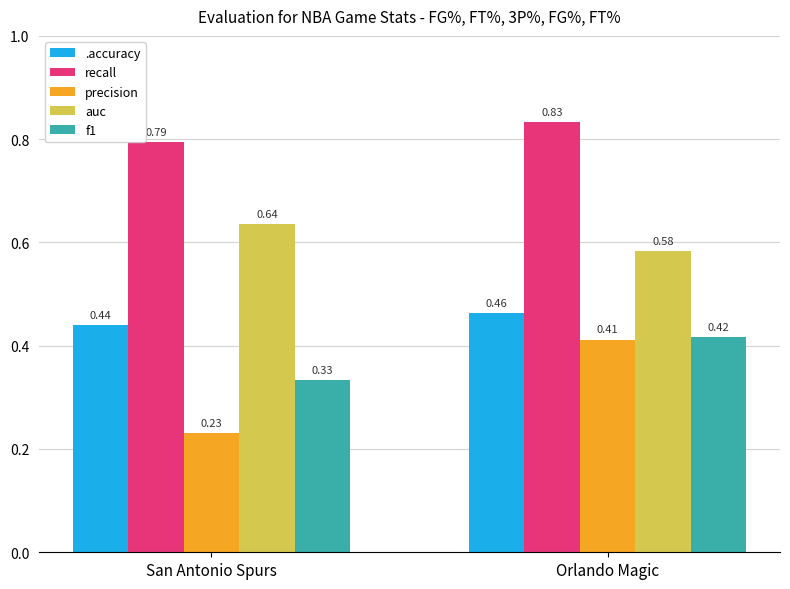

What is the sum of the .accuracy values at Orlando Magic and San Antonio Spurs?

0.9